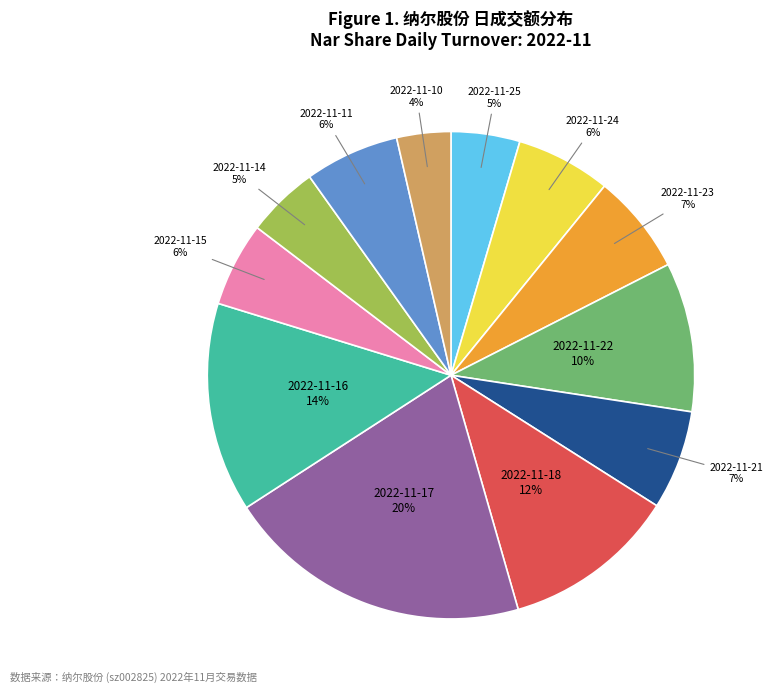

Which category has the smallest portion of the pie?

2022-11-10